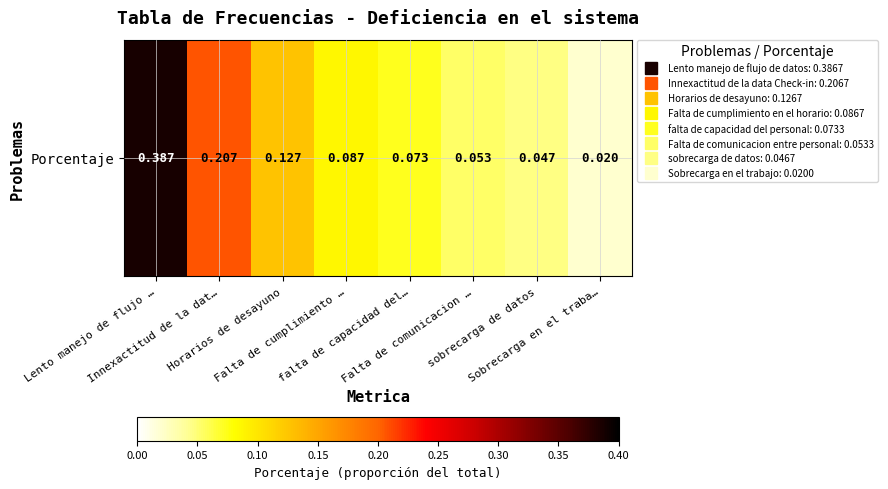

What is the difference between the maximum and minimum values?

0.4